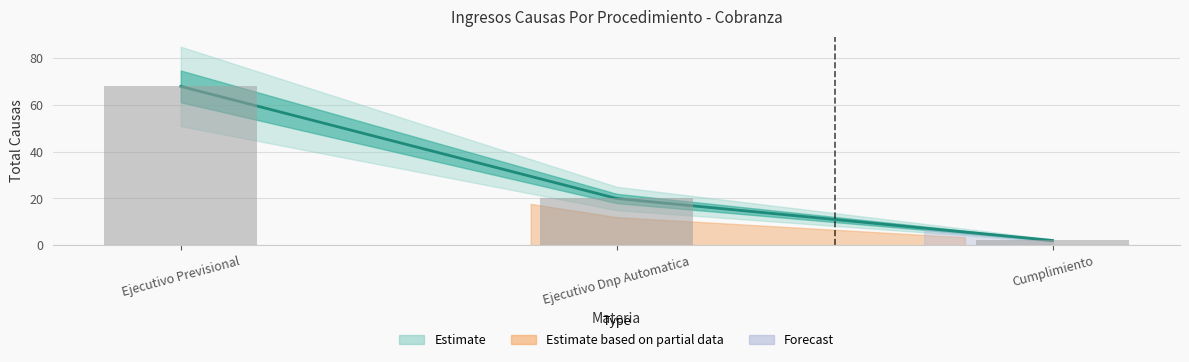

Is it true that the value at Cumplimiento is 2?

True